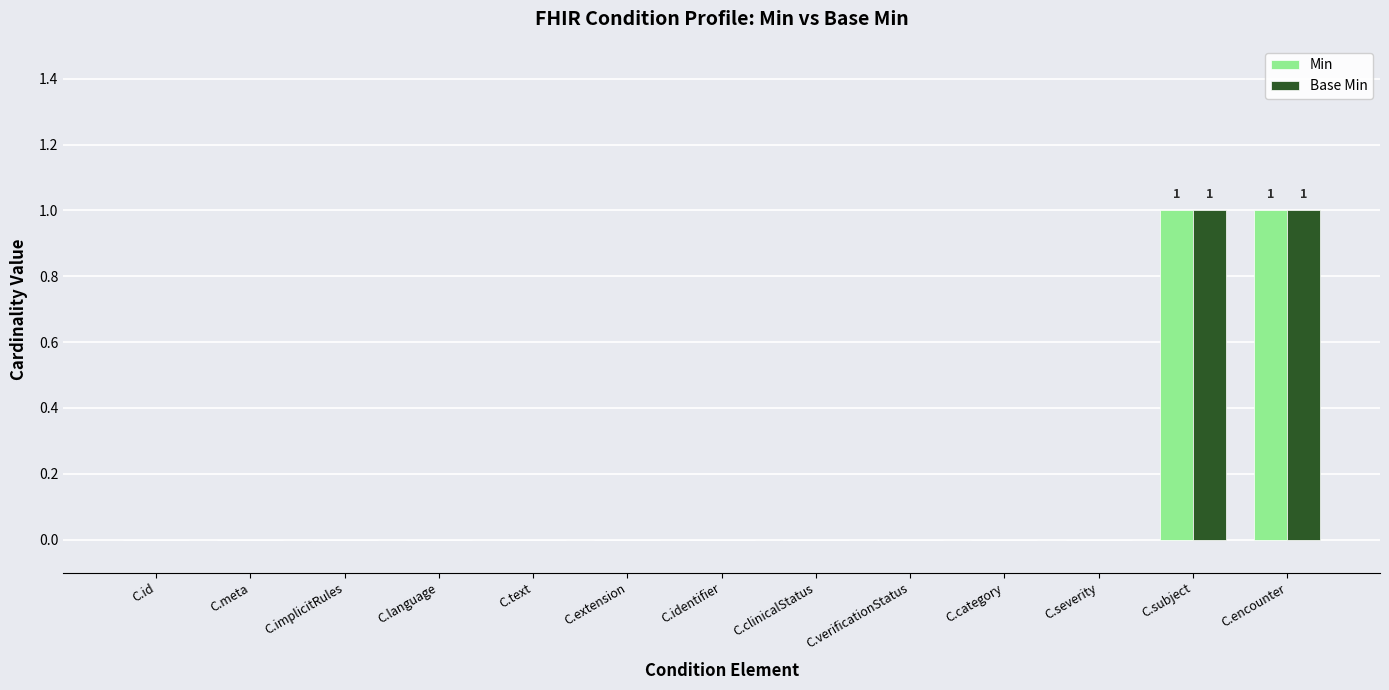

Are the bars horizontal?

No